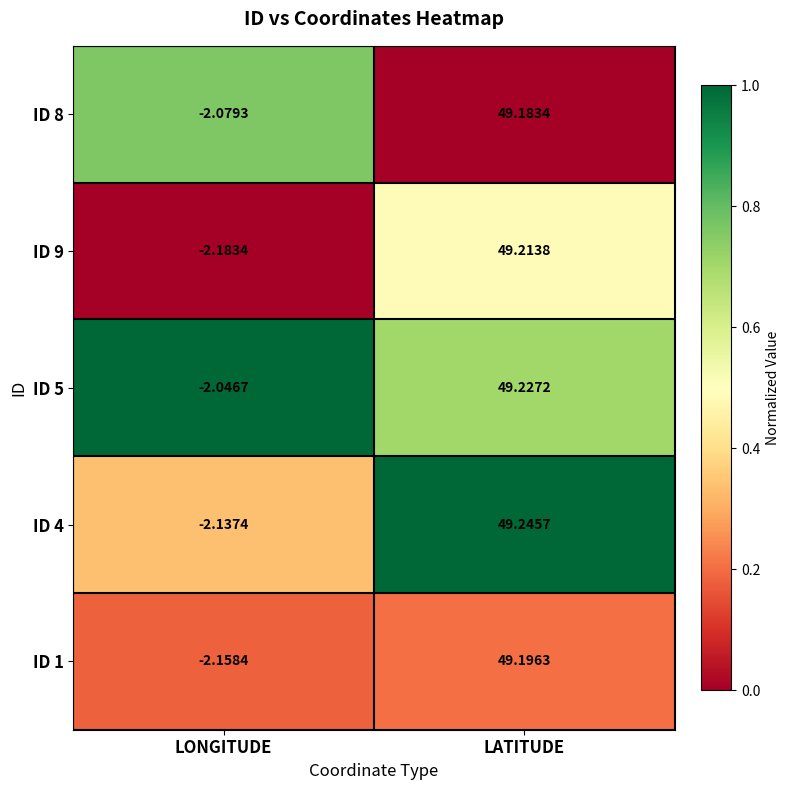

Which category has the highest value in the ID 4 series?

LATITUDE